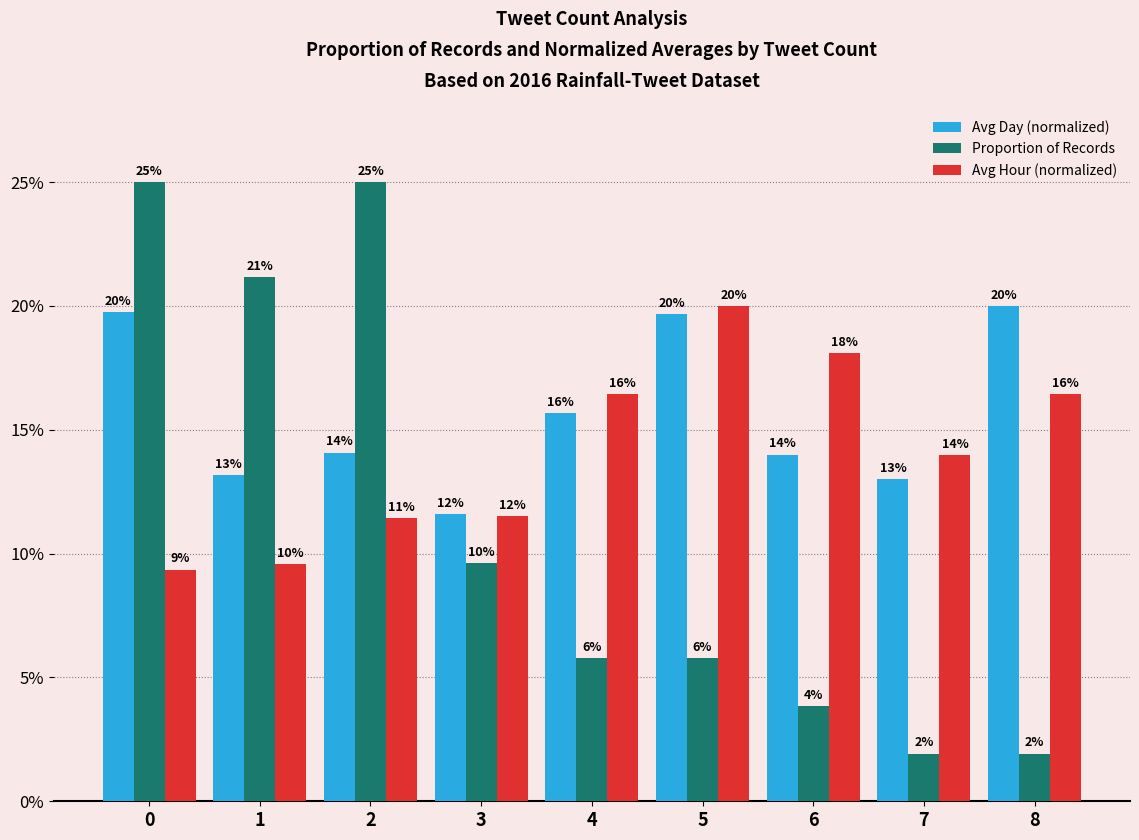

At how many categories does at least one series exceed 0?

9